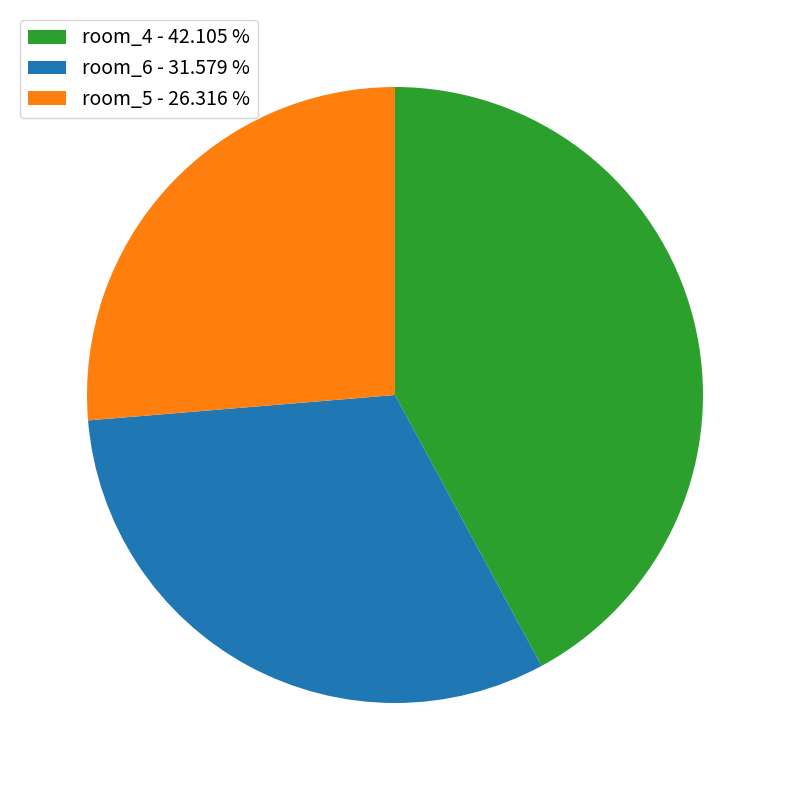

Is the sum of room_5 - 26.316 % and room_6 - 31.579 % greater than half?

Yes